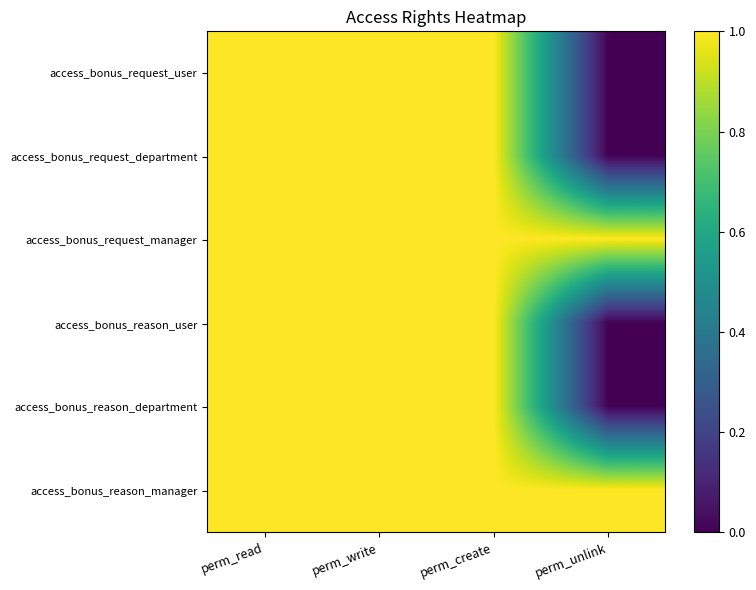

Count the number of data series in this chart.

6